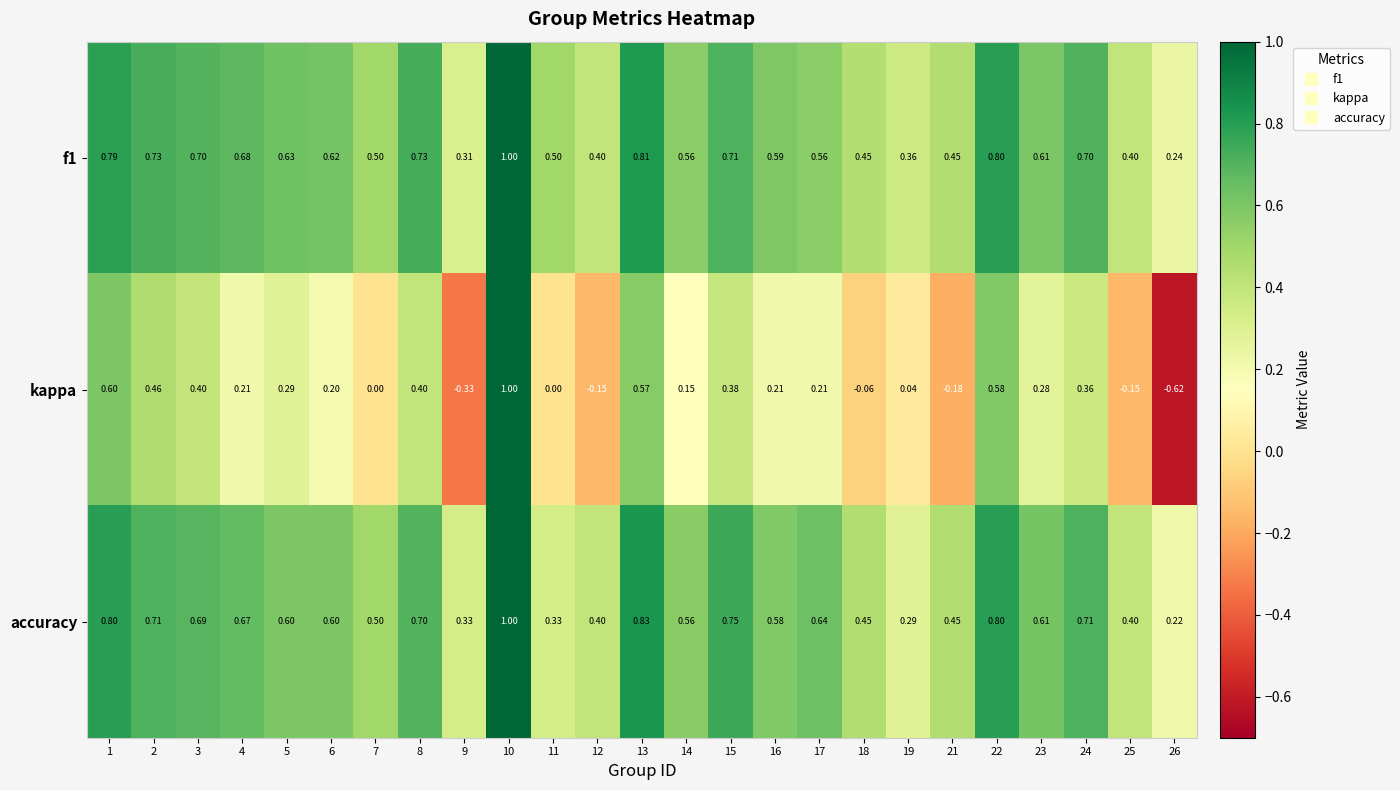

Which series has the largest range (max minus min)?

kappa